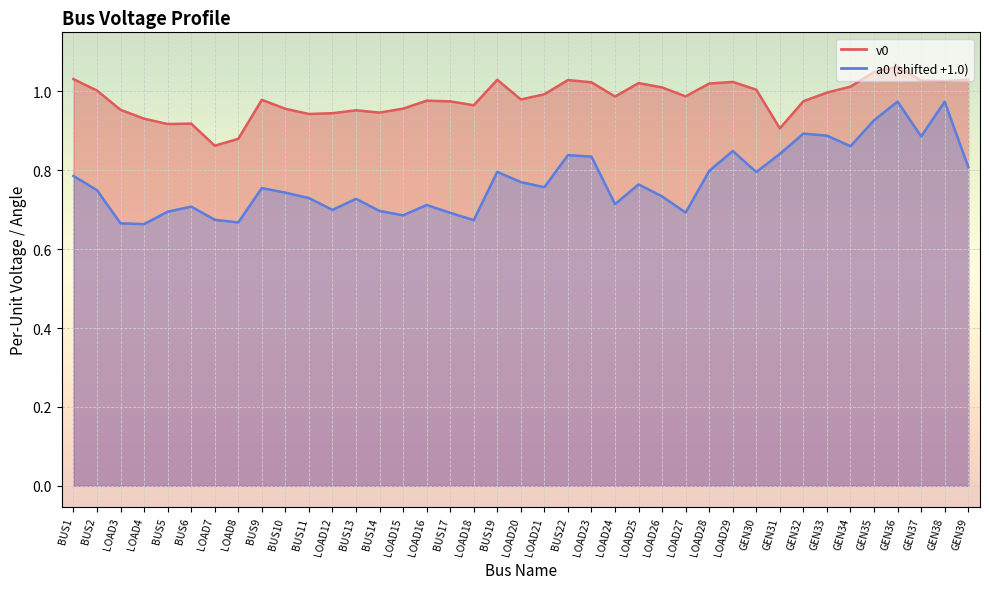

What are all the series names shown in the legend?

v0, a0